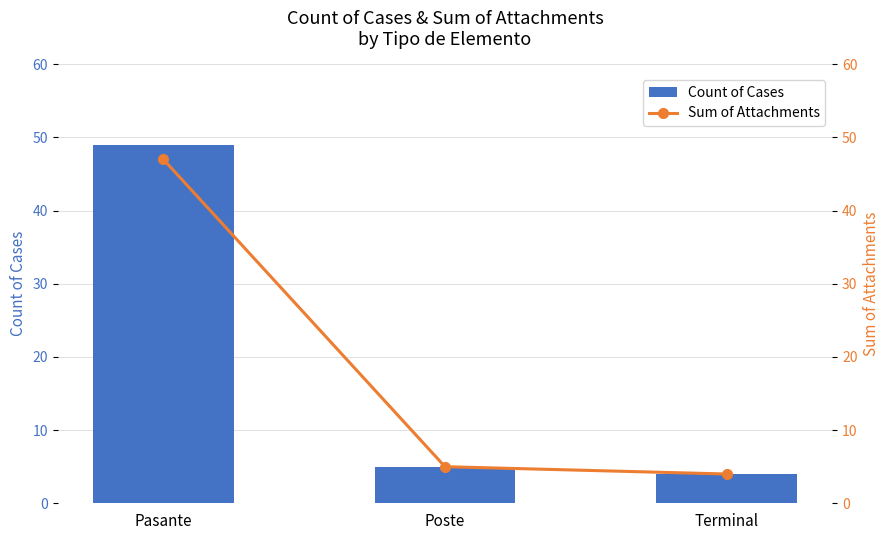

Which has a higher value, Terminal or Pasante?

Pasante